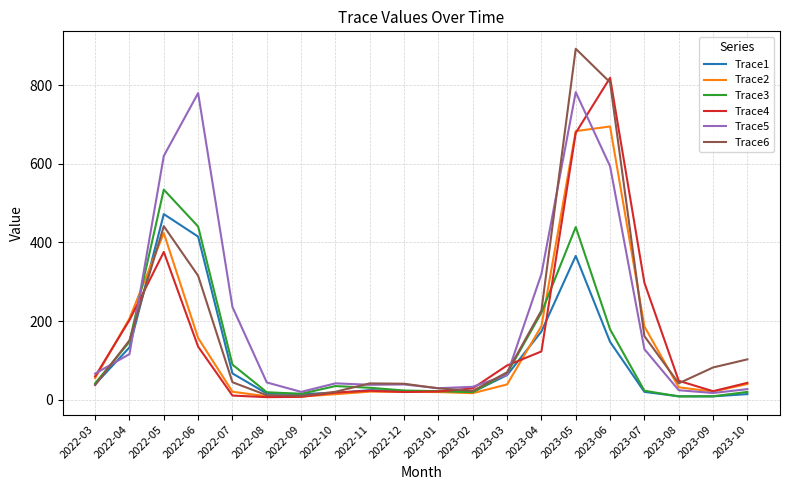

How many lines are shown in the chart?

6